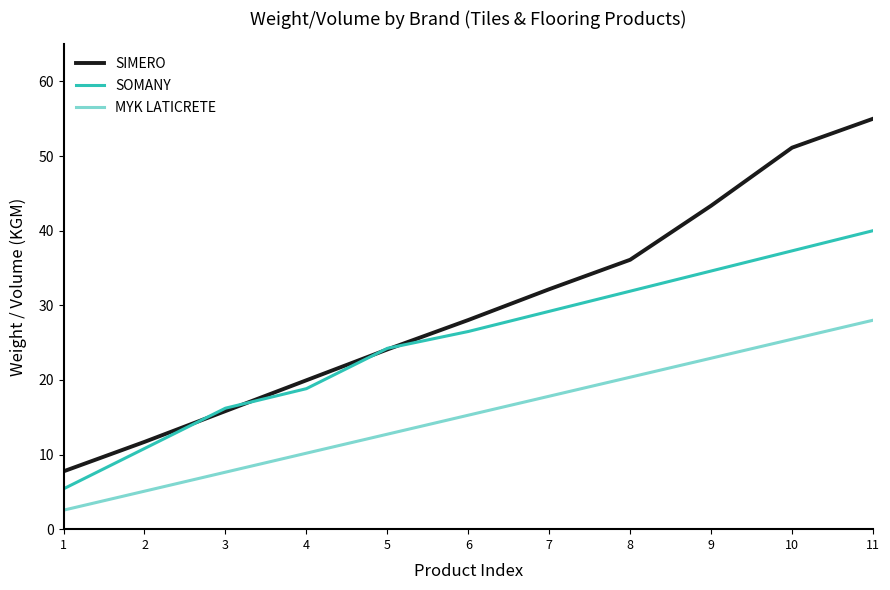

Which category has the highest value across all series?

11